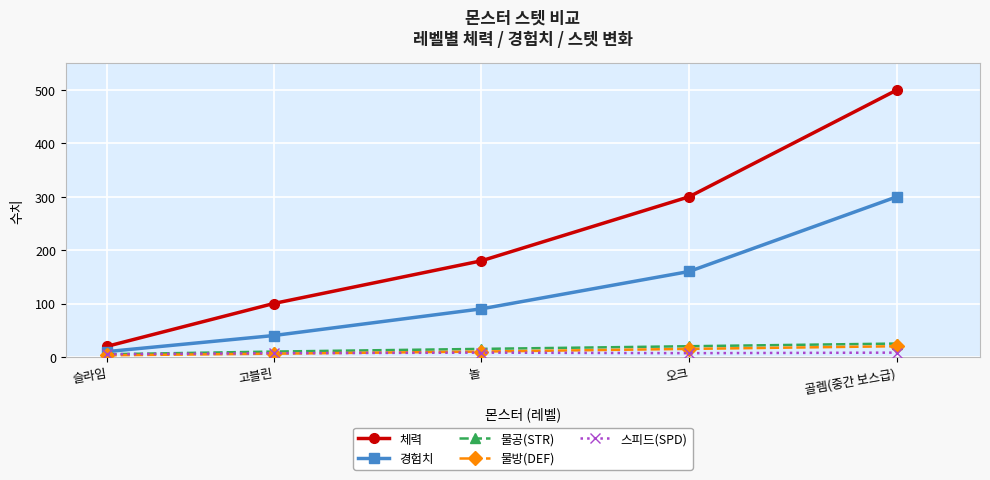

What is the label of the 1st point from the left?

슬라임